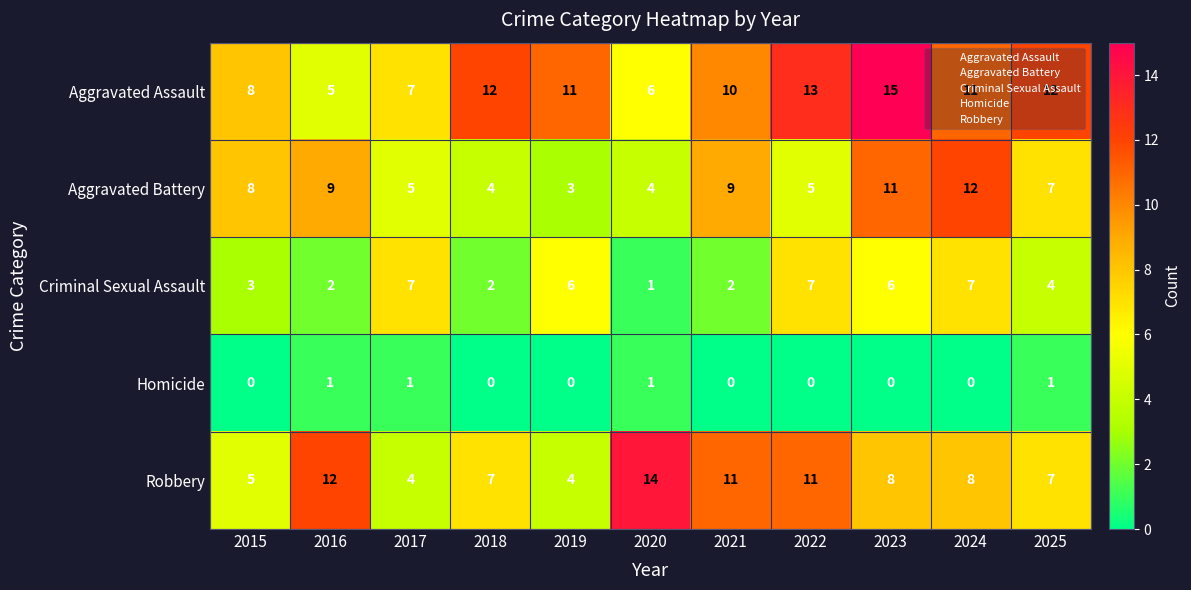

Is it true that Aggravated Battery equals 2 at 2018?

False